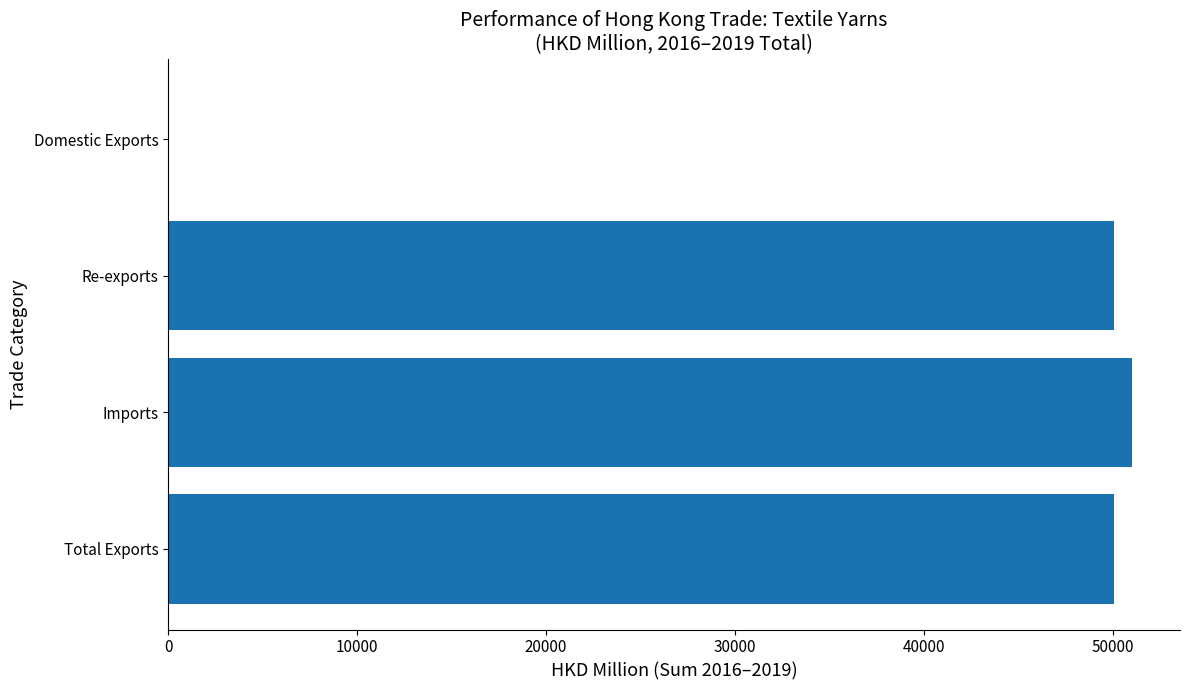

What is the ratio of the value at Re-exports to the value at Total Exports?

1.0